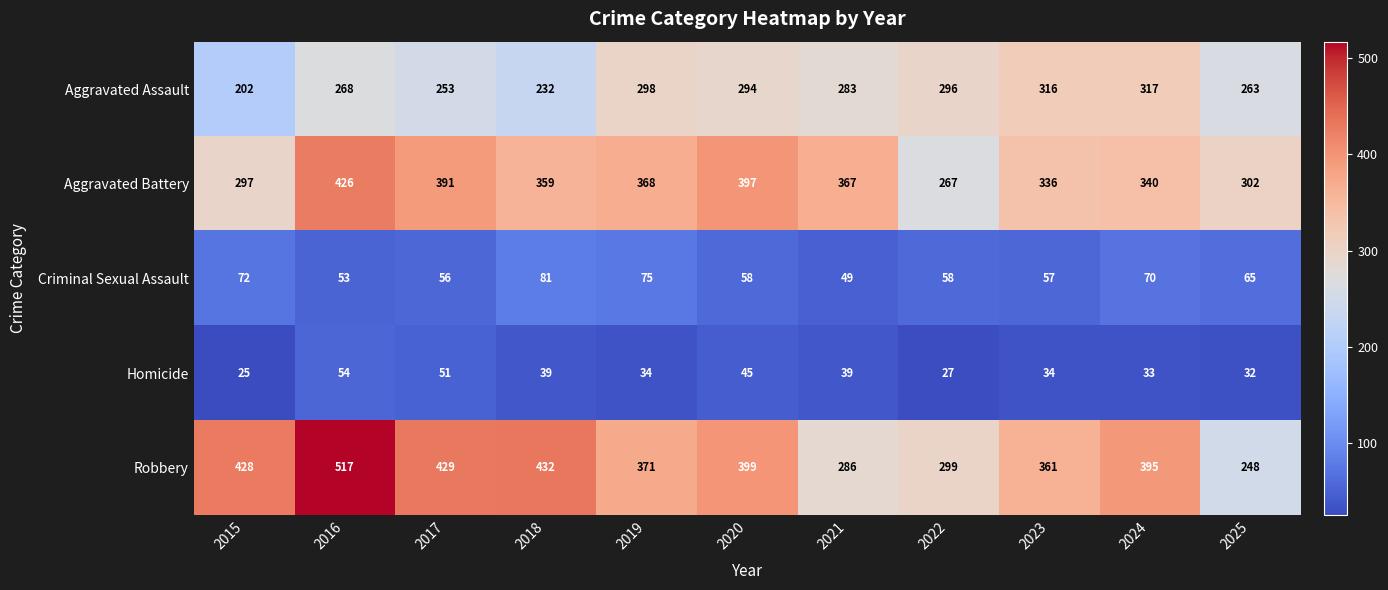

At which category is the sum across all series the highest?

2016